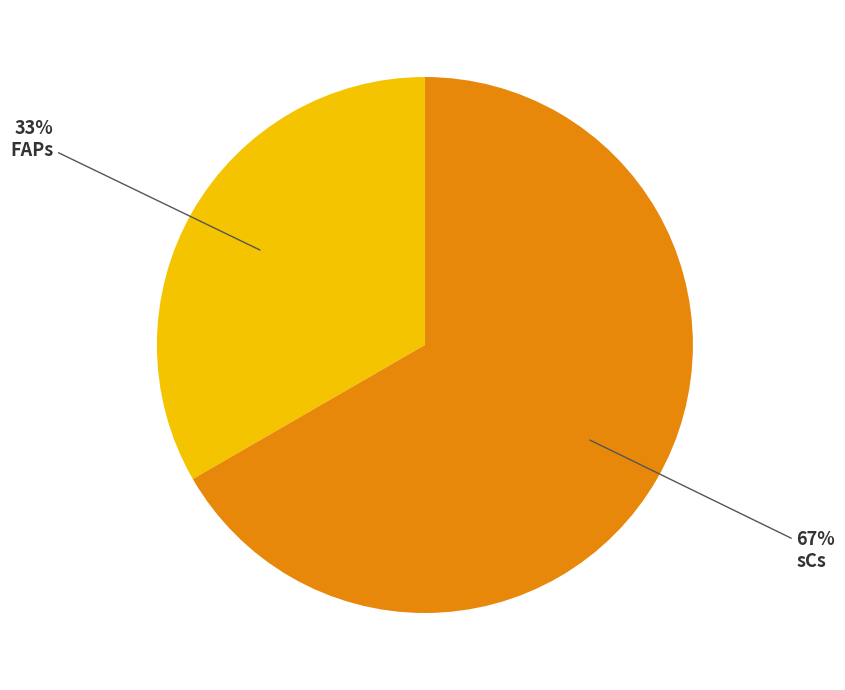

Is the sum of FAPs and sCs greater than half?

Yes